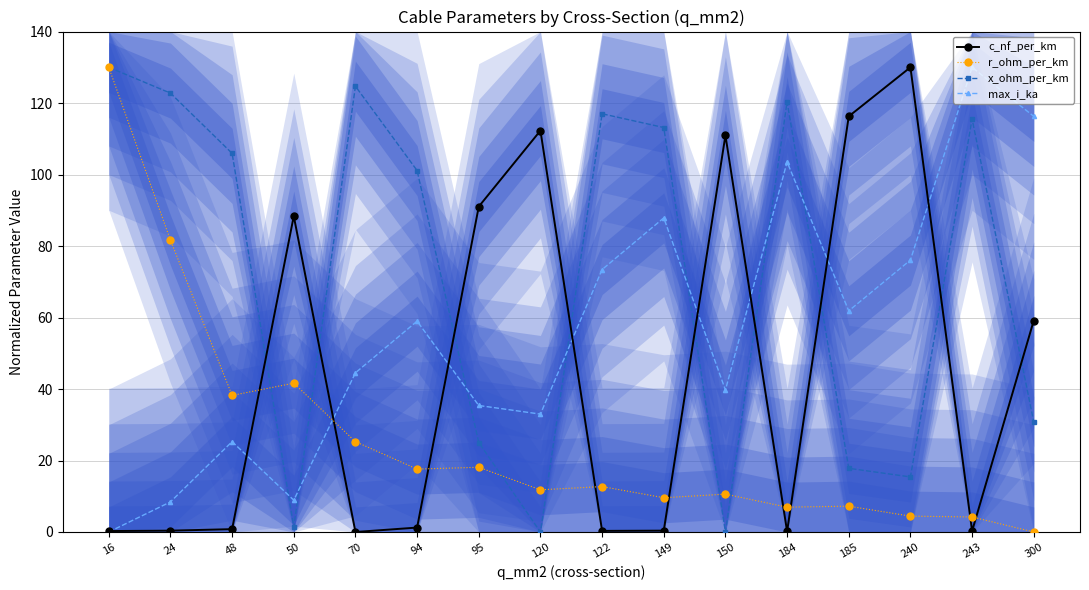

The value of r_ohm_per_km at 94 is 17.6. True or false?

True